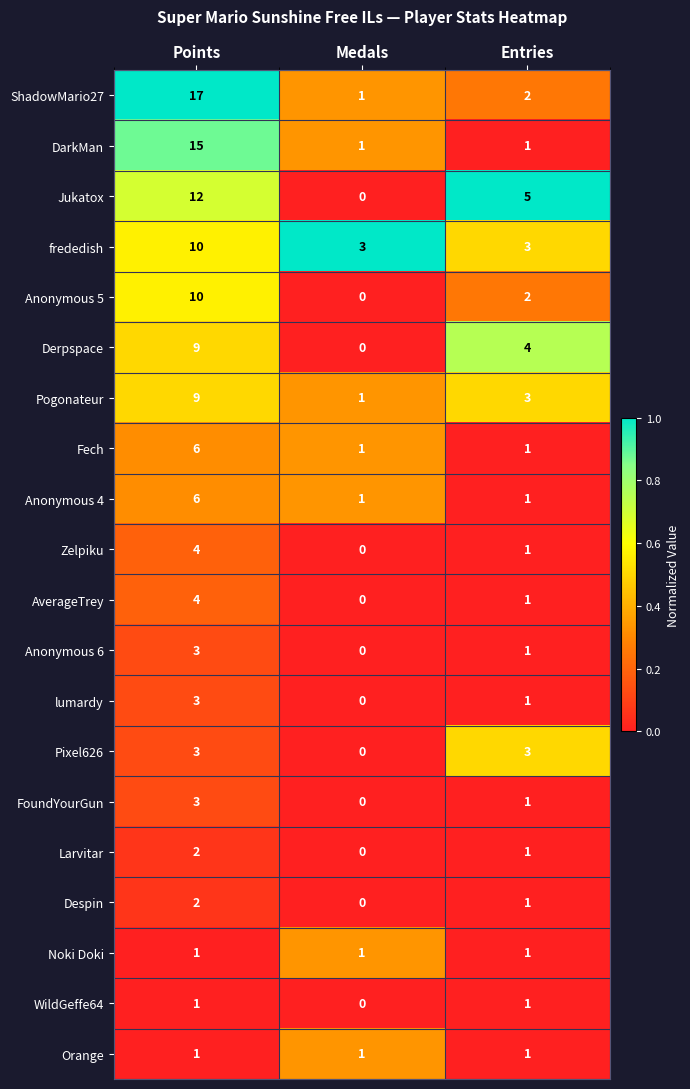

What is the difference between the maximum and minimum values in the Pixel626 series?

3